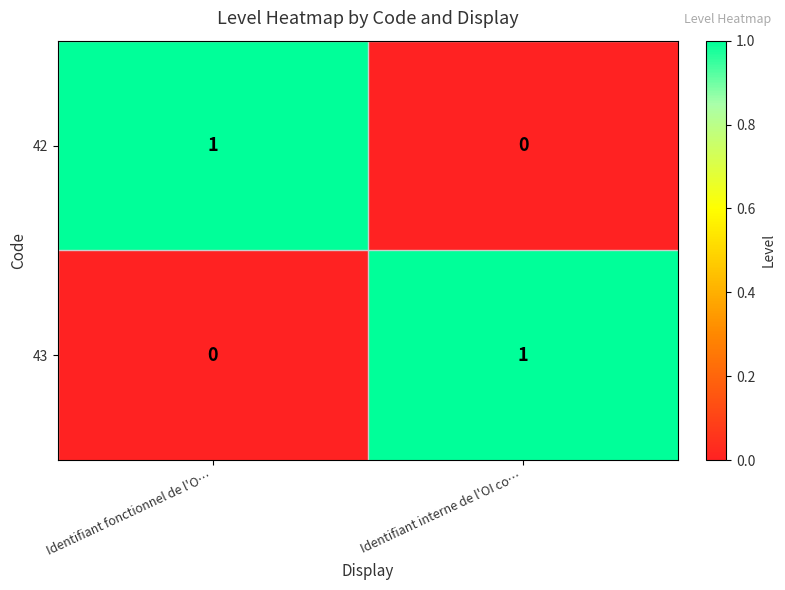

Rank the categories by 42 value from lowest to highest.

Identifiant interne de l'OI co…, Identifiant fonctionnel de l'O…